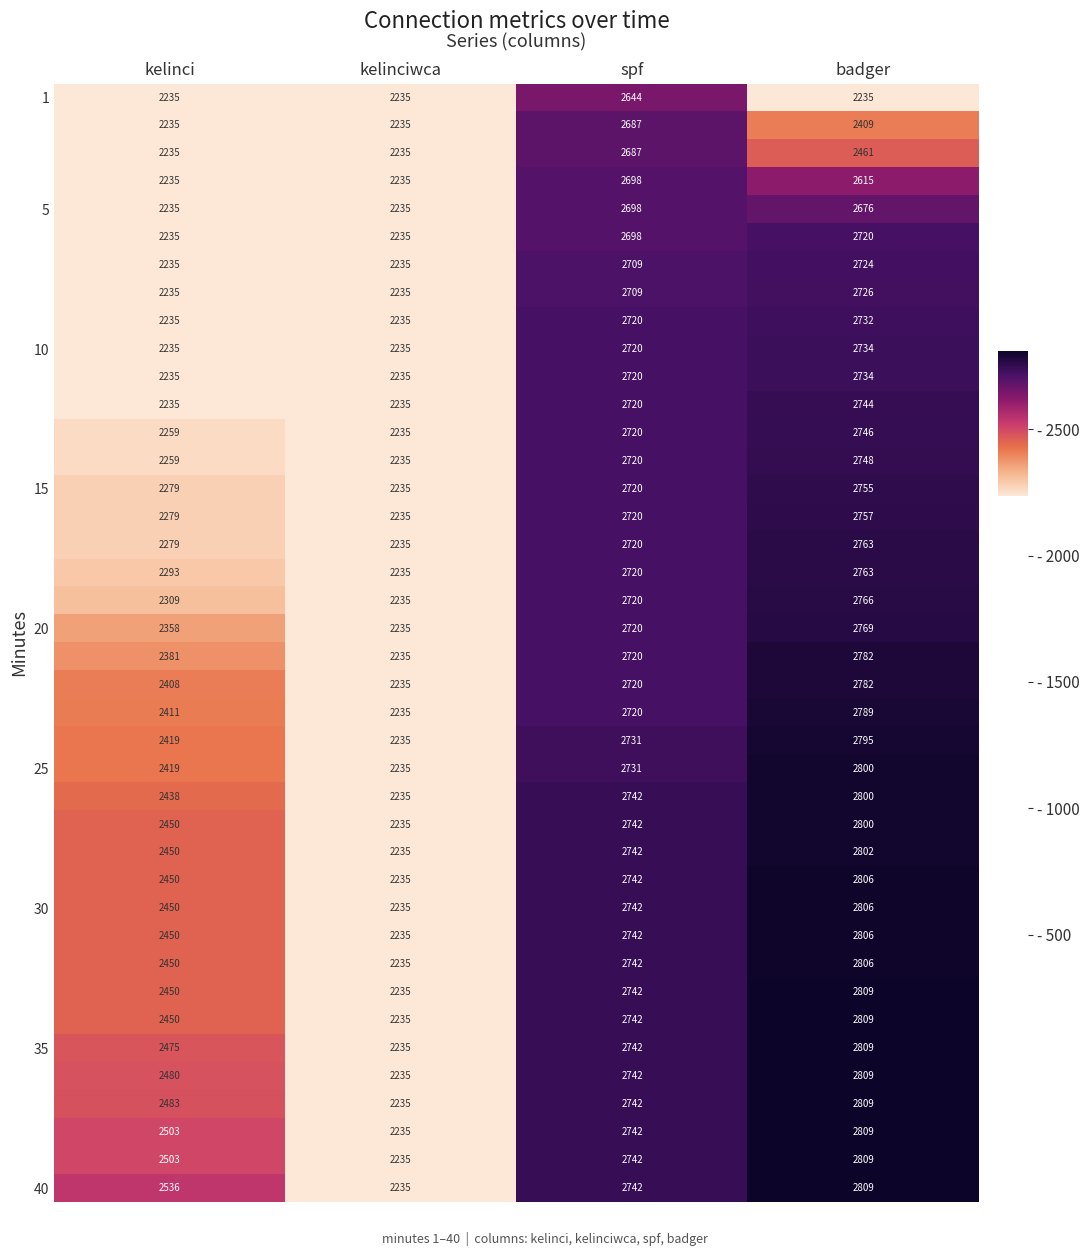

What is the total value across all series at kelinci?

94191